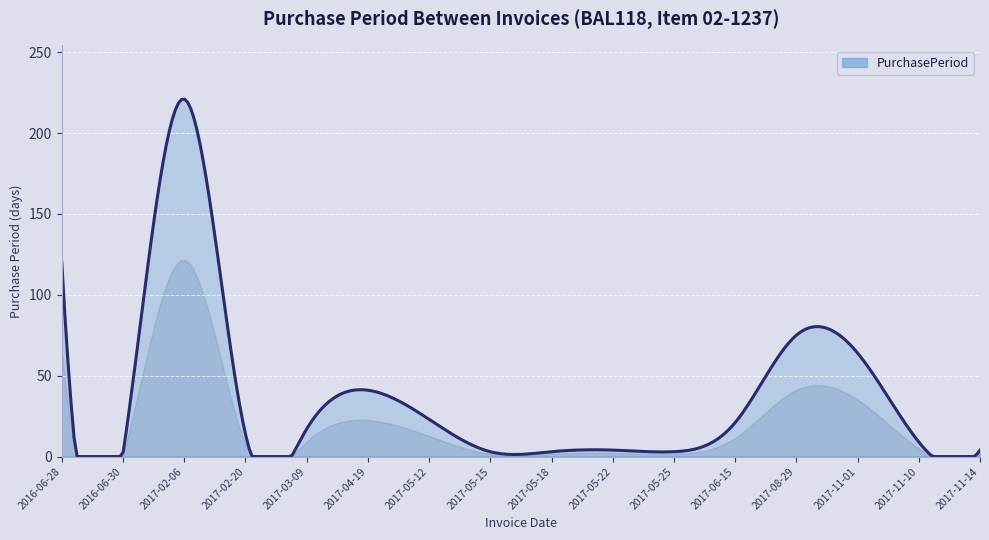

What is the greatest value displayed?

220.9